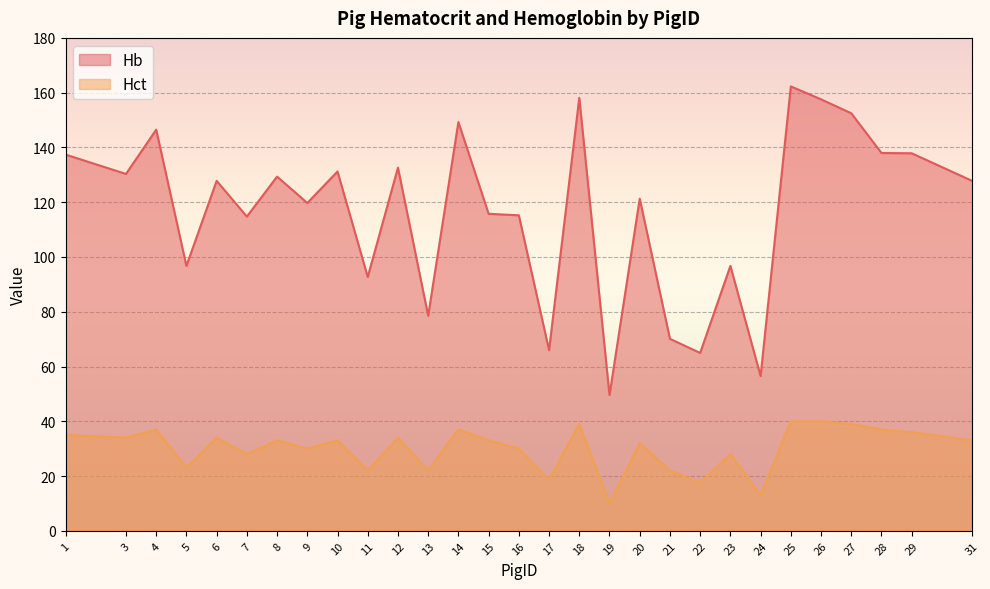

At which category does Hb reach its first local valley?

3